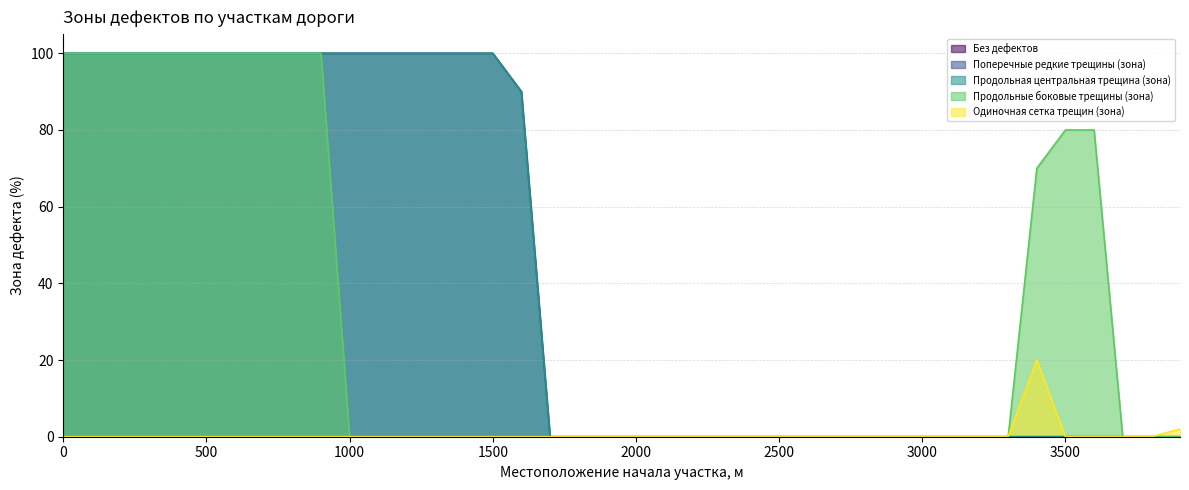

Where is Поперечные редкие трещины (зона) nearest to the value 50?

1600